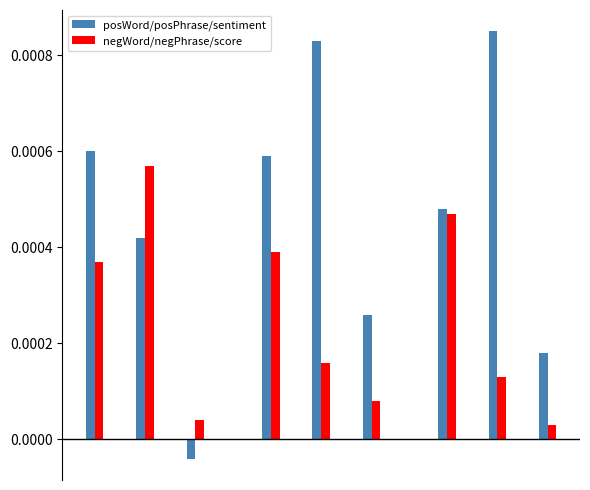

Rank the series by their average value, from lowest to highest.

negWord/negPhrase/score, posWord/posPhrase/sentiment